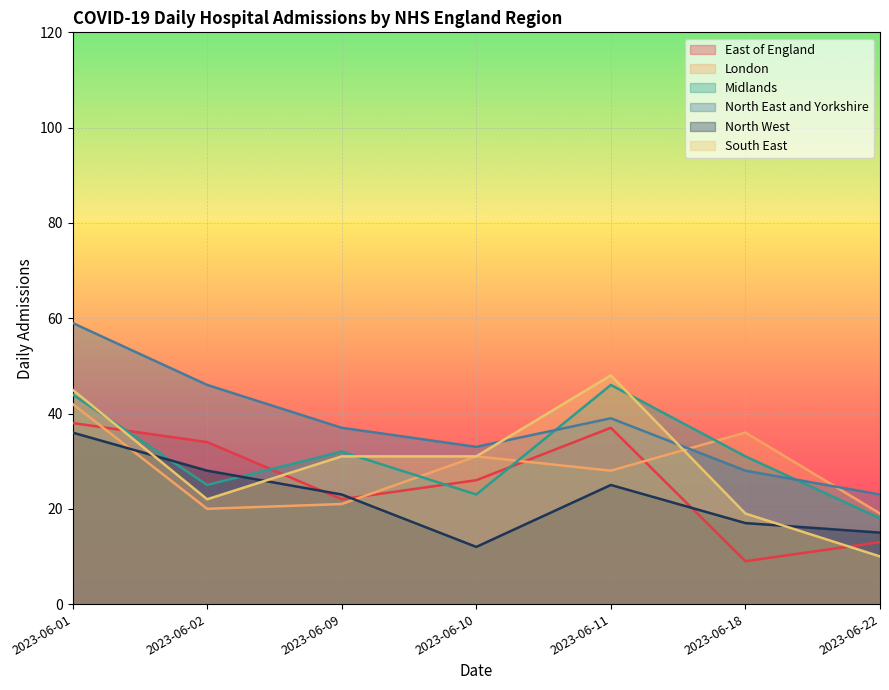

Where does the South East series first go above 31?

2023-06-01